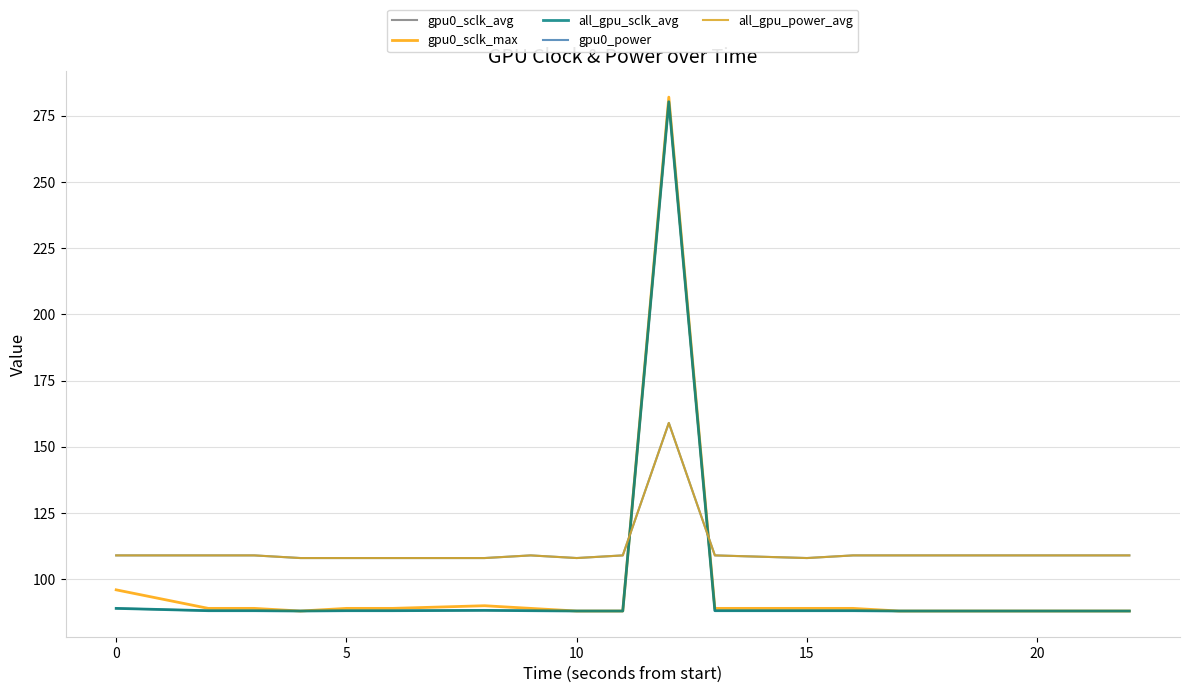

Reading right to left, transcribe all the data shown in this chart.

gpu0_sclk_avg: 88.0	88.0	88.0	88.0	88.0	88.1	88.1	88.1	280.2	88.0	88.0	88.1	88.2	88.1	88.1	88.0	88.1	88.1	89.0
gpu0_sclk_max: 88.0	88.0	88.0	88.0	88.0	89.0	89.0	89.0	282.0	88.0	88.0	89.0	90.0	89.0	89.0	88.0	89.0	89.0	96.0
all_gpu_sclk_avg: 88.0	88.0	88.0	88.0	88.0	88.1	88.1	88.1	280.2	88.0	88.0	88.1	88.2	88.1	88.1	88.0	88.1	88.1	89.0
gpu0_power: 109.0	109.0	109.0	109.0	109.0	109.0	108.0	109.0	159.0	109.0	108.0	109.0	108.0	108.0	108.0	108.0	109.0	109.0	109.0
all_gpu_power_avg: 109.0	109.0	109.0	109.0	109.0	109.0	108.0	109.0	159.0	109.0	108.0	109.0	108.0	108.0	108.0	108.0	109.0	109.0	109.0